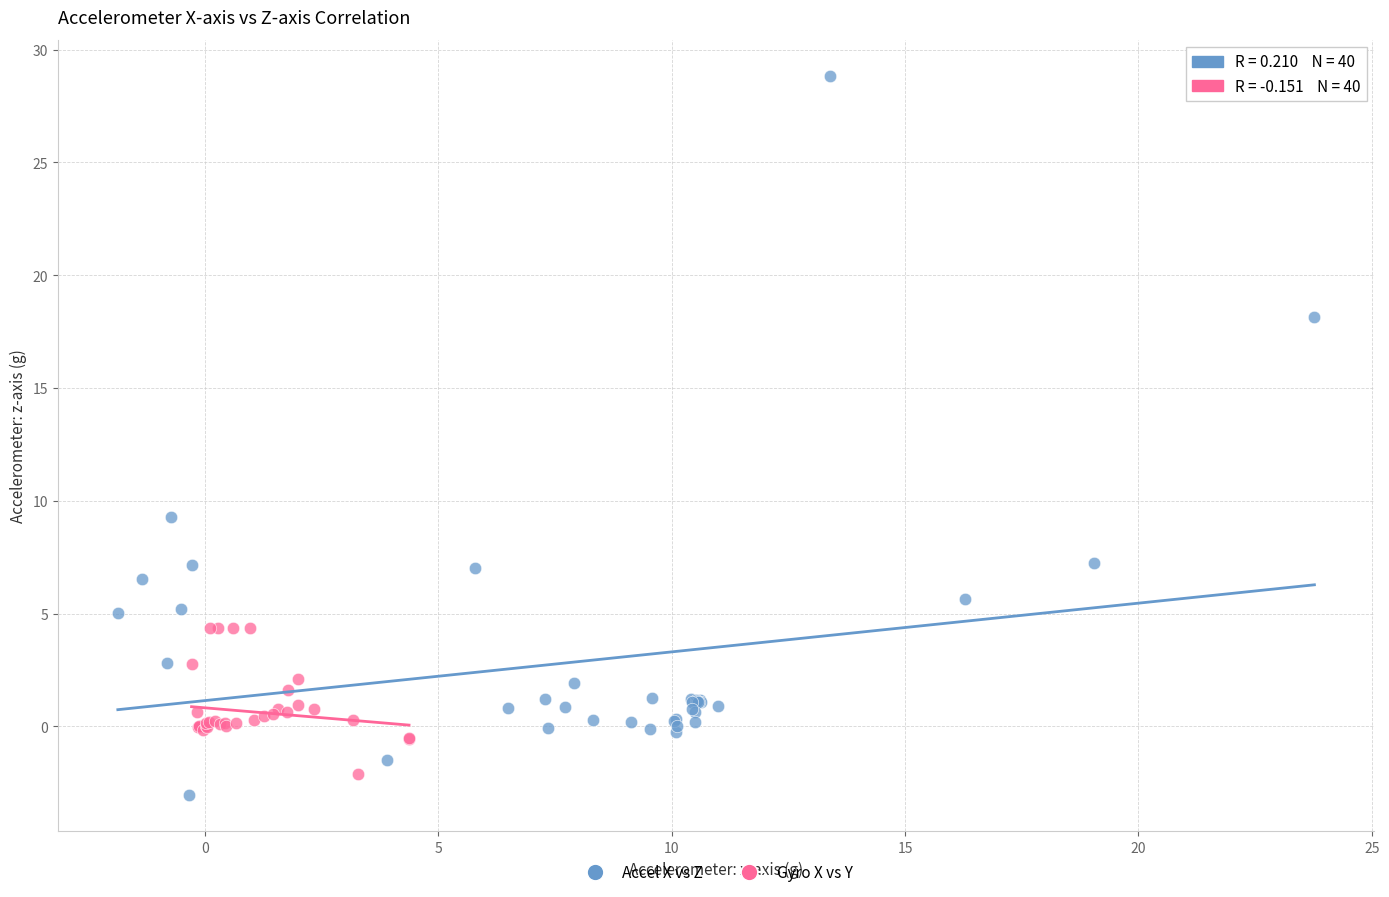

Which series has the largest Y range (max minus min)?

Accel X vs Z